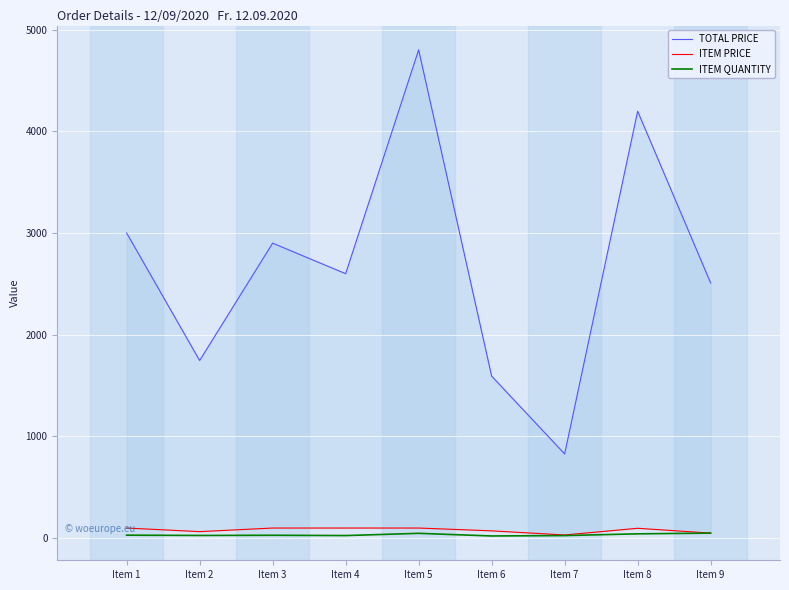

The ITEM PRICE series shows 138.4 at Item 3. True or false?

False